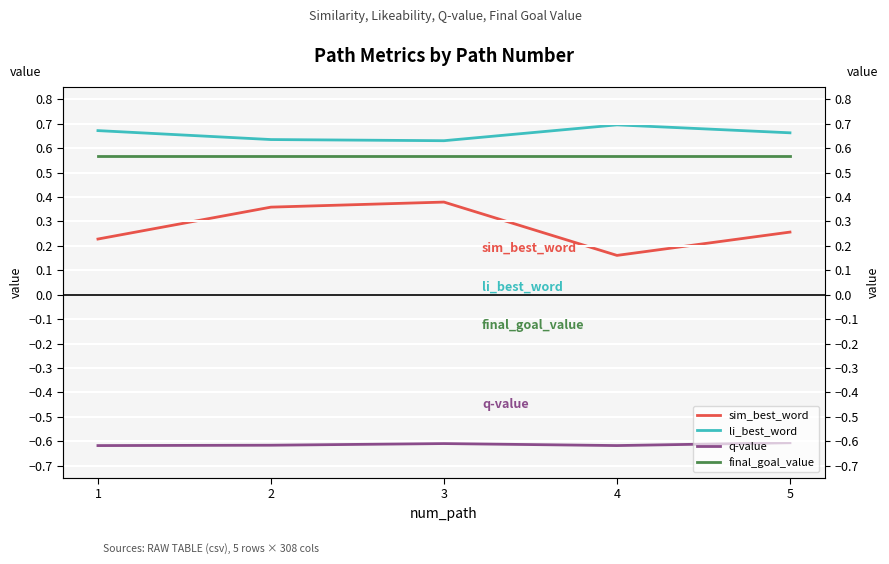

Which category has the lowest value in the final_goal_value series?

1